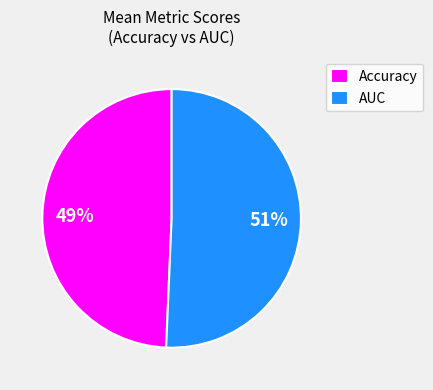

To the nearest percent, what percentage of the pie is Accuracy?

49%